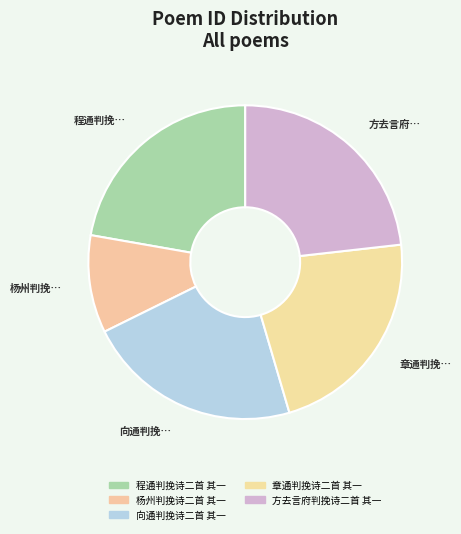

How many slices are in this pie chart?

5